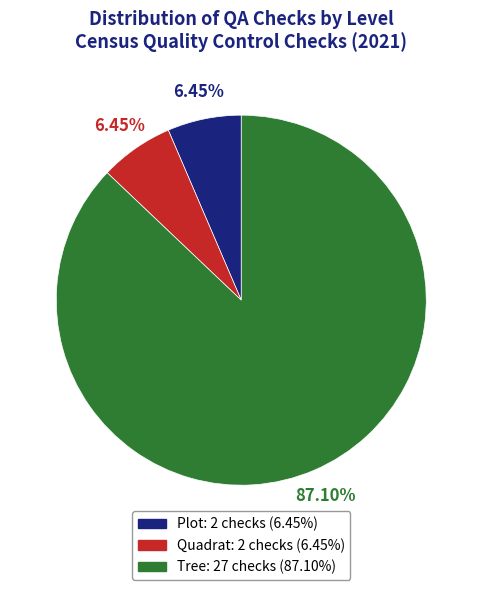

How many slices are in this pie chart?

3